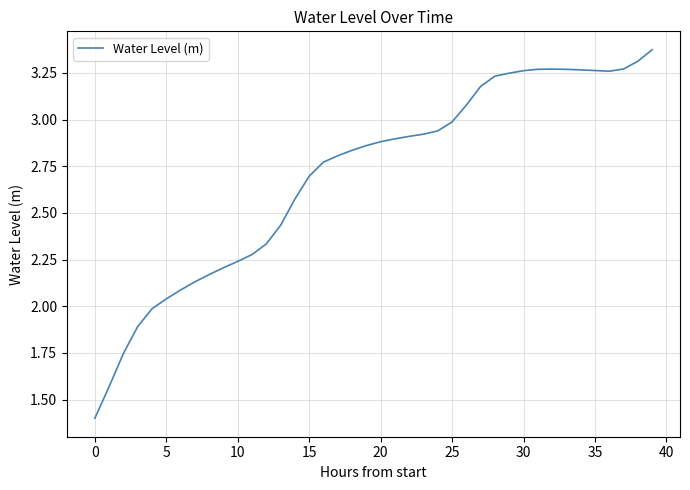

How many interior local valleys (lower than both neighbors) does the data have?

1